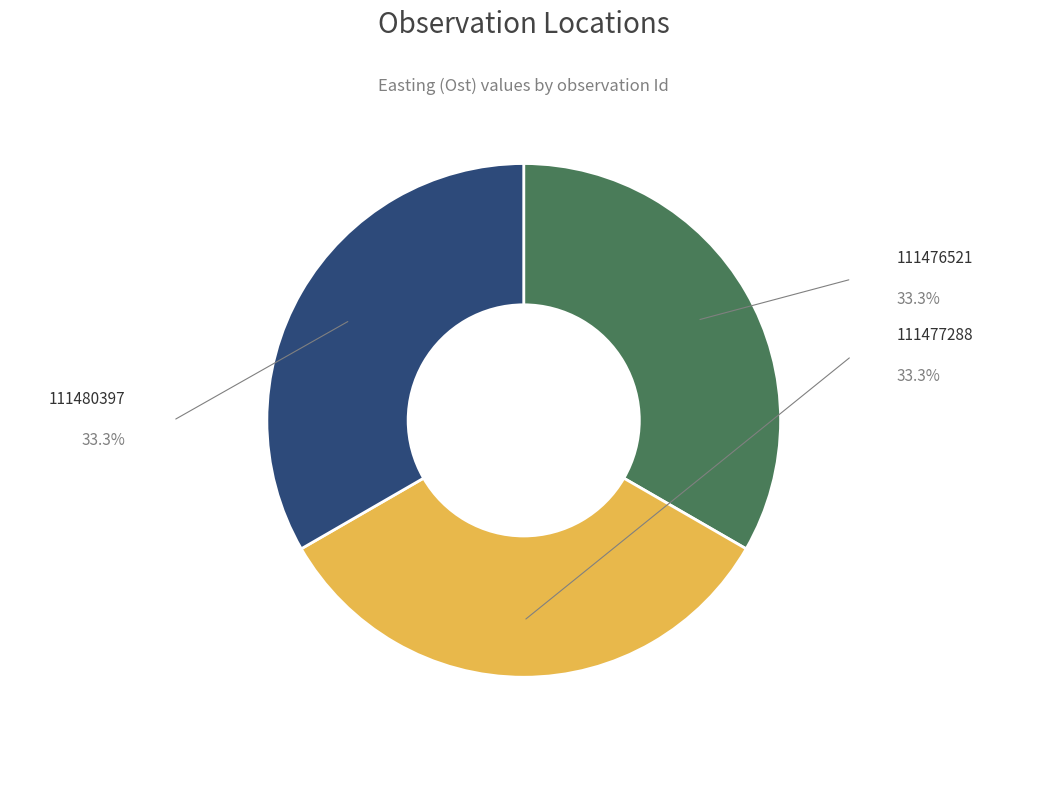

Is there any slice that represents more than half of the pie?

No